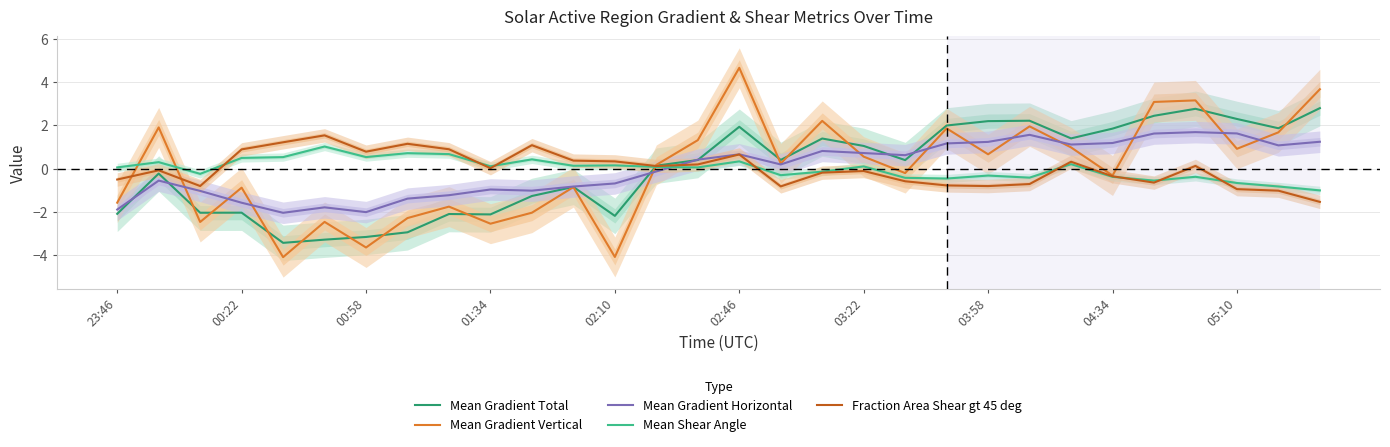

What is the minimum value for Mean Gradient Horizontal?

-2.0